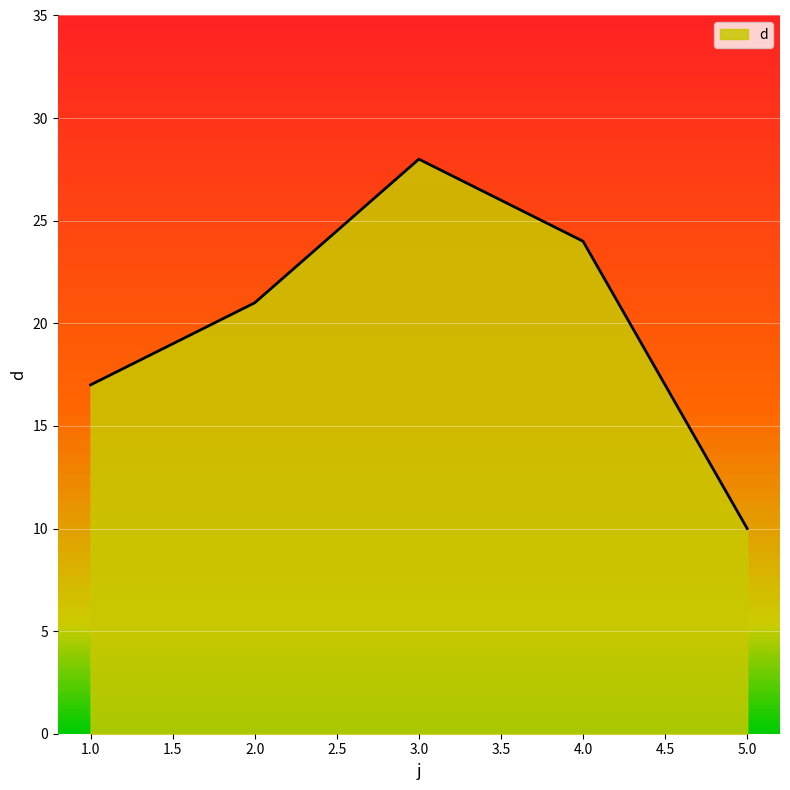

True or false: the data shows 17 at 1.

True